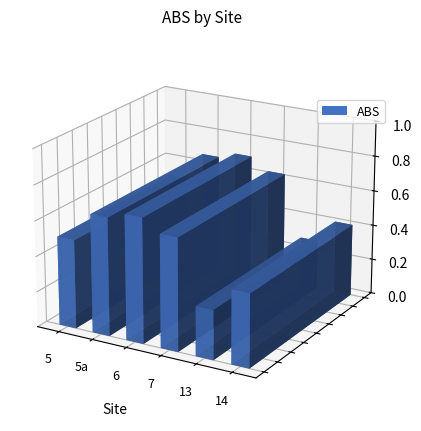

What is the average value?

0.5